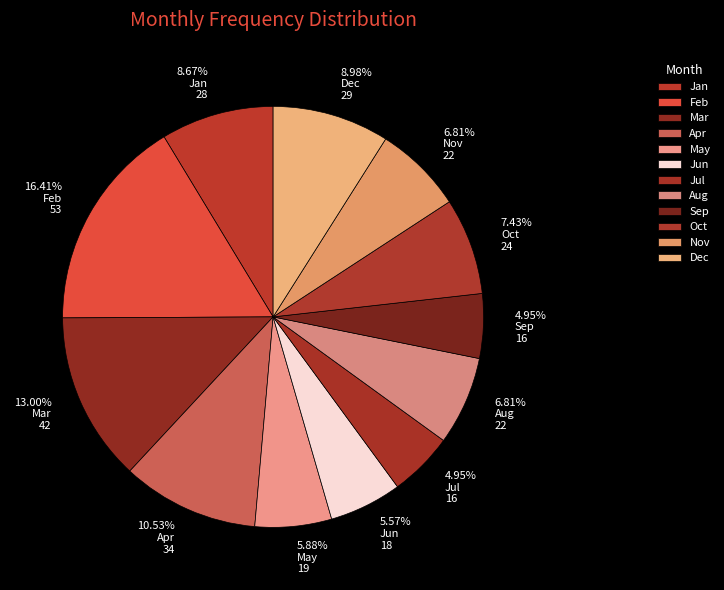

What is the change in value from Feb to Aug?

-31